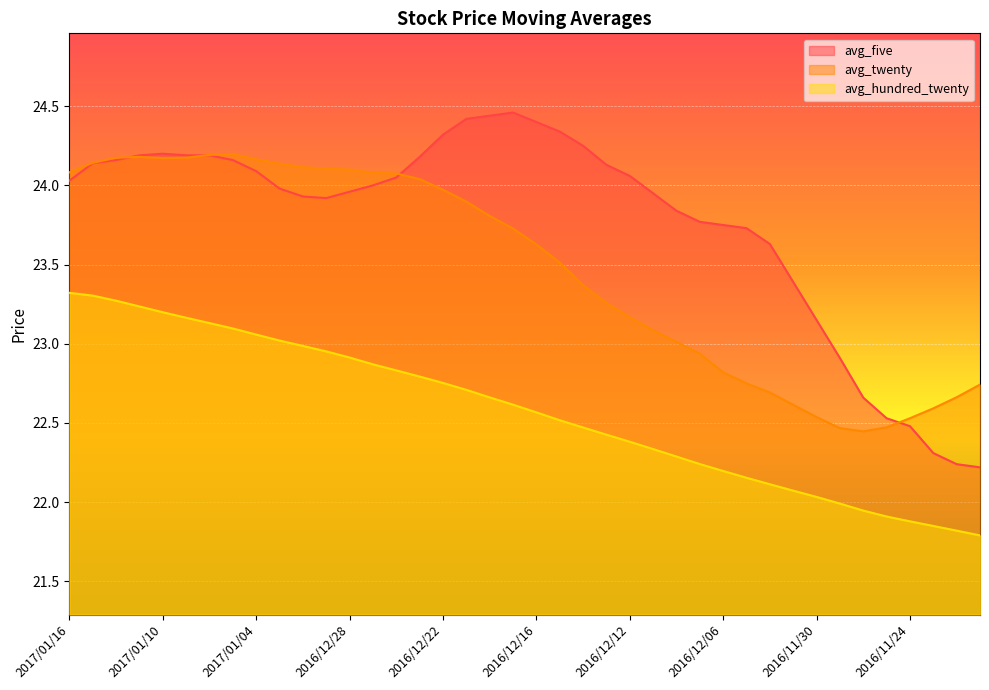

Reading right to left, what are all the values shown in this chart?

avg_five: 22.2	22.2	22.3	22.5	22.5	22.7	22.9	23.1	23.4	23.6	23.7	23.8	23.8	23.8	23.9	24.1	24.1	24.2	24.3	24.4	24.5	24.4	24.4	24.3	24.2	24.1	24.0	24.0	23.9	23.9	24.0	24.1	24.2	24.2	24.2	24.2	24.2	24.2	24.1	24.0
avg_twenty: 22.7	22.7	22.6	22.5	22.5	22.4	22.5	22.5	22.6	22.7	22.8	22.8	22.9	23.0	23.1	23.2	23.3	23.4	23.5	23.6	23.7	23.8	23.9	24.0	24.0	24.1	24.1	24.1	24.1	24.1	24.1	24.2	24.2	24.2	24.2	24.2	24.2	24.2	24.1	24.1
avg_hundred_twenty: 21.8	21.8	21.9	21.9	21.9	21.9	22.0	22.0	22.1	22.1	22.2	22.2	22.2	22.3	22.3	22.4	22.4	22.5	22.5	22.6	22.6	22.7	22.7	22.8	22.8	22.8	22.9	22.9	23.0	23.0	23.0	23.1	23.1	23.1	23.2	23.2	23.2	23.3	23.3	23.3